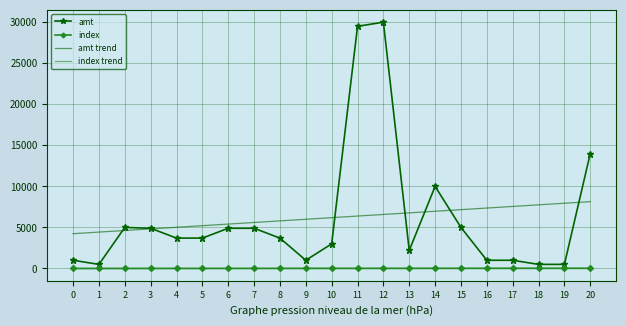

Which series has the largest range (max minus min)?

amt